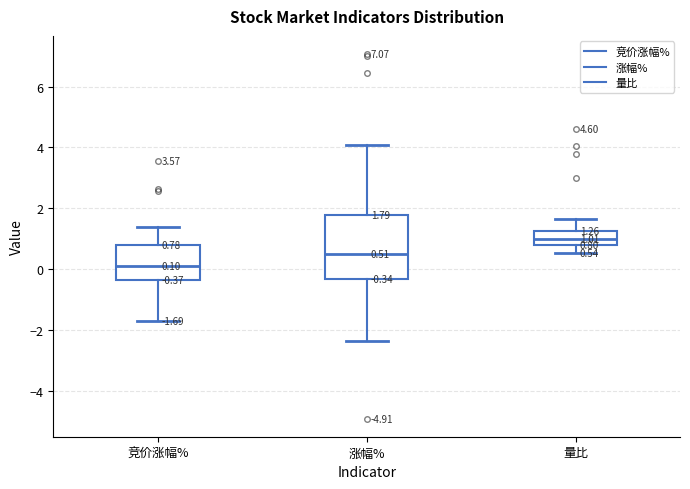

Which box's median line is the lowest?

竞价涨幅%